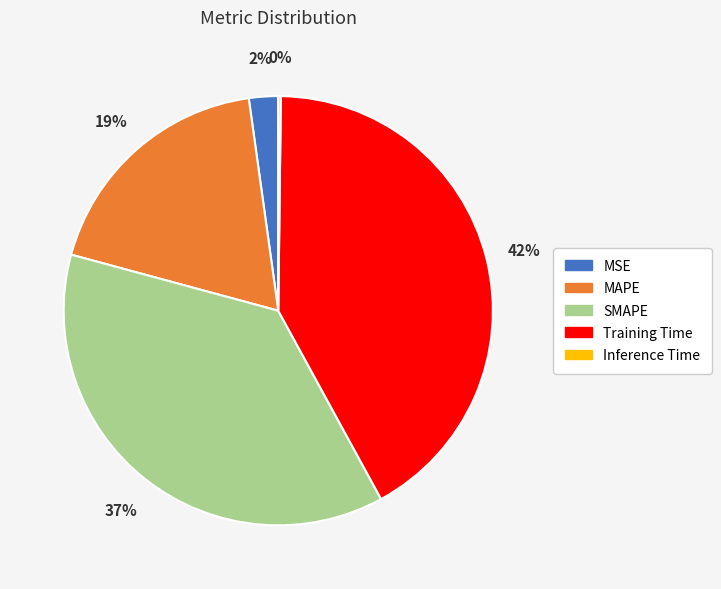

True or false: MSE accounts for 2% of the total.

True